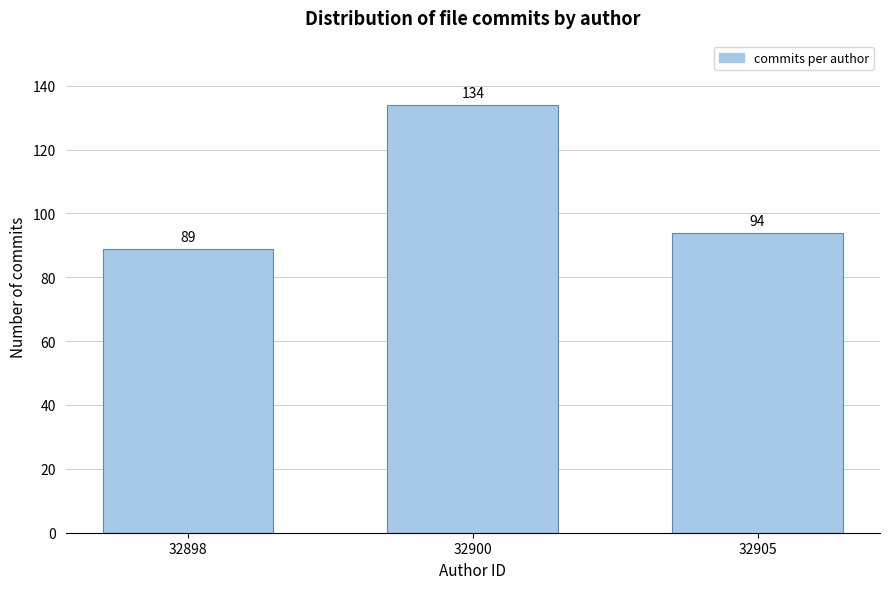

Reading left to right, extract all data points from this chart.

32898=89	32900=134	32905=94